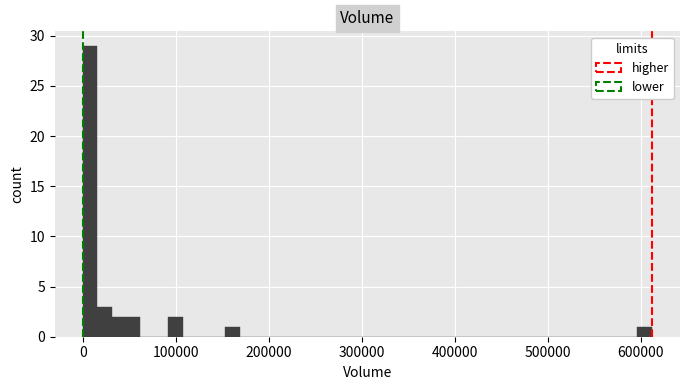

Around what value on the x-axis is the tallest bar? Give the approximate position of its centre, as read against the axis.

10000